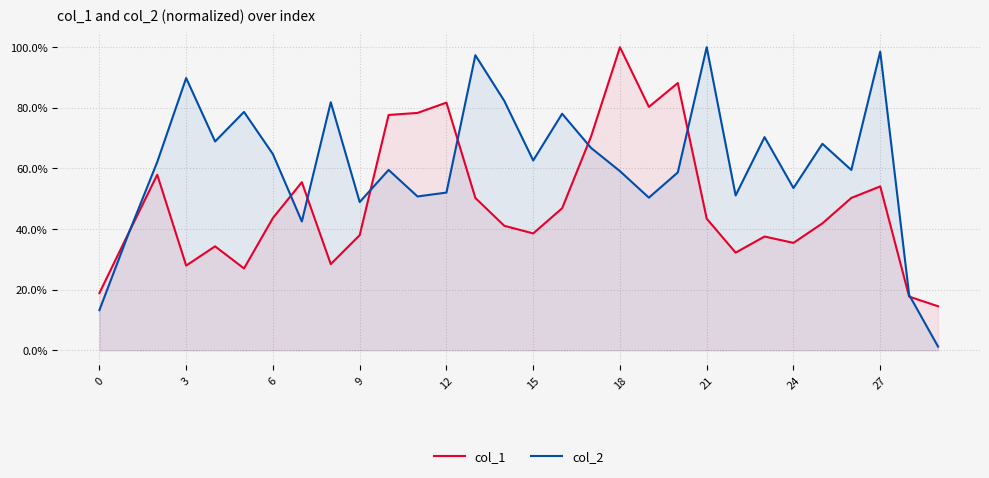

Where is the first local minimum for col_1?

3